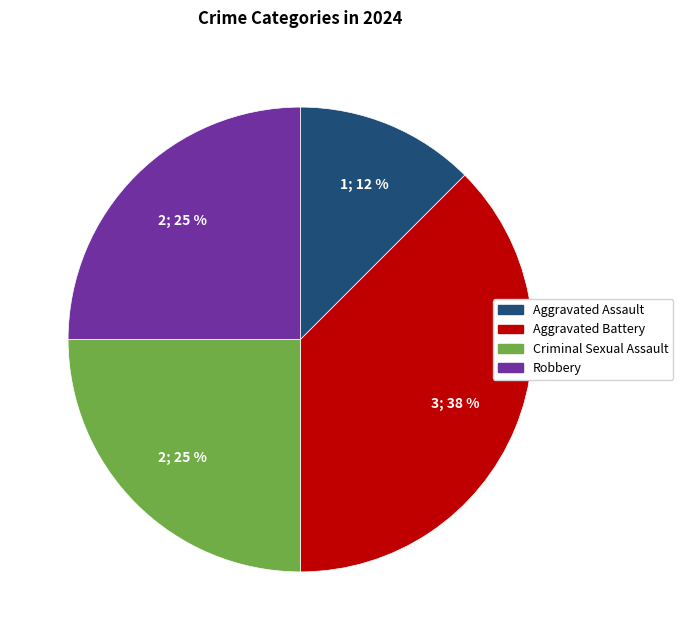

Count the number of slices in the pie.

4